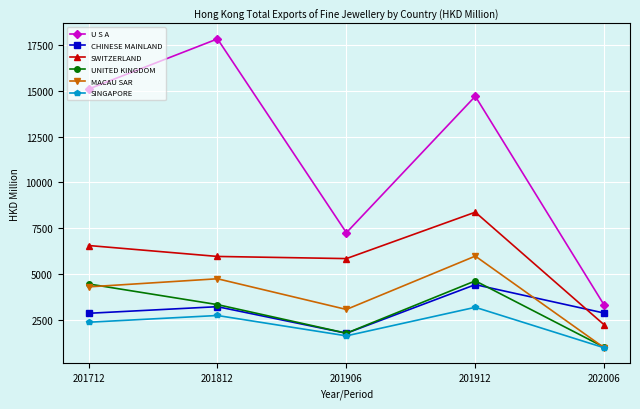

The value of U S A at 201812 is 10937.1. True or false?

False